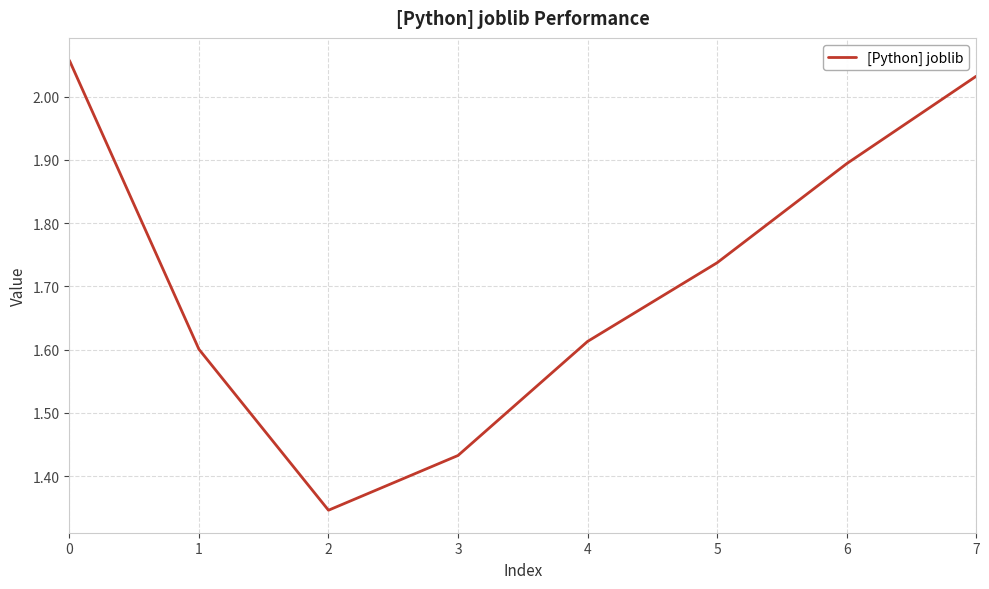

What is the sum of the values at 6 and 7?

3.9